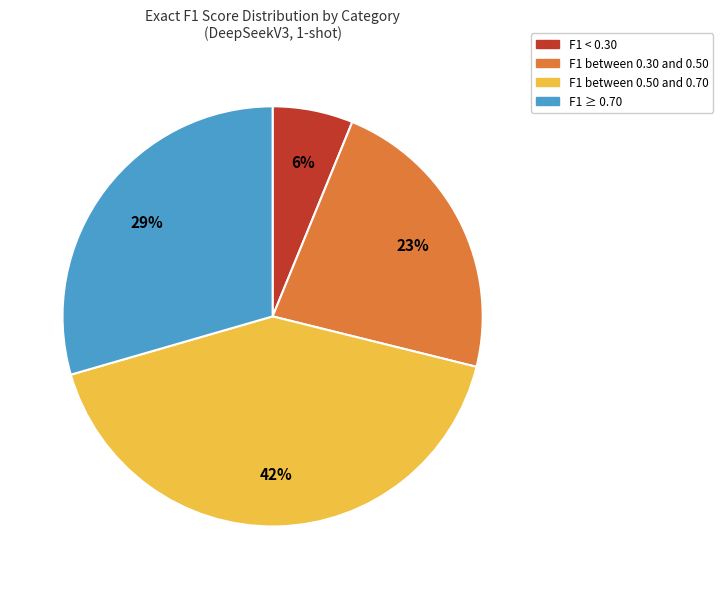

Does any single category account for the majority?

No